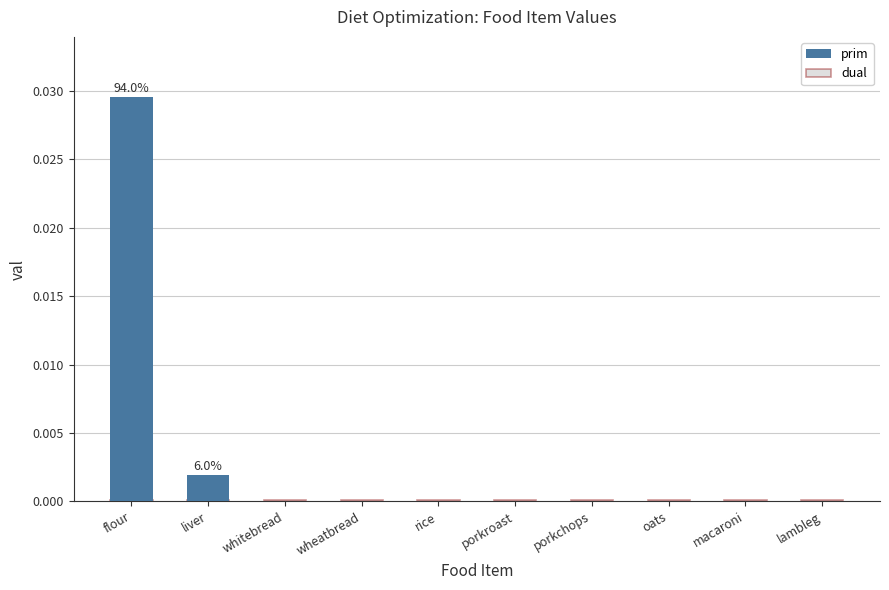

Is it true that dual equals 0.0 at wheatbread?

True